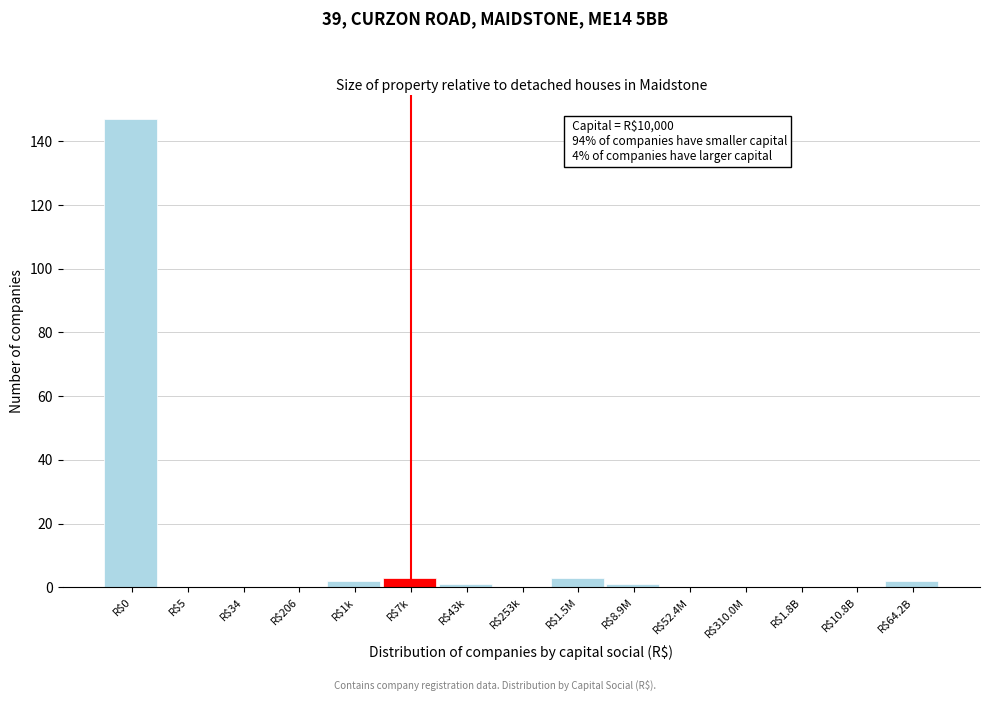

The value at R$0 is 147. True or false?

True